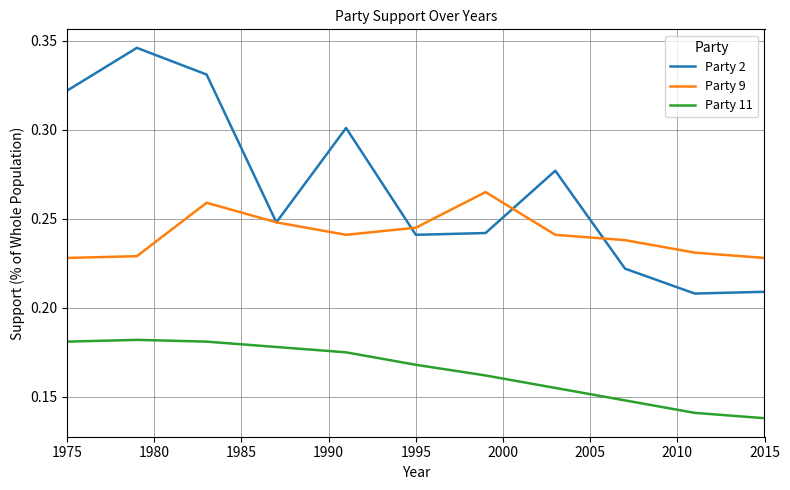

Which series has the largest range (max minus min)?

Party 2